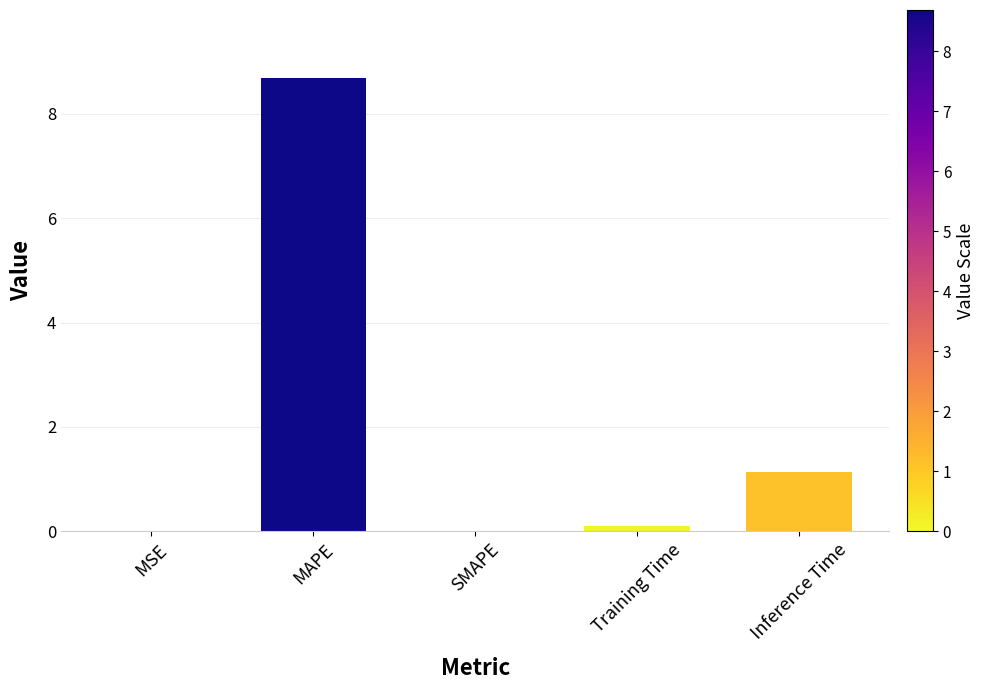

At which label is the value closest to 4?

Inference Time